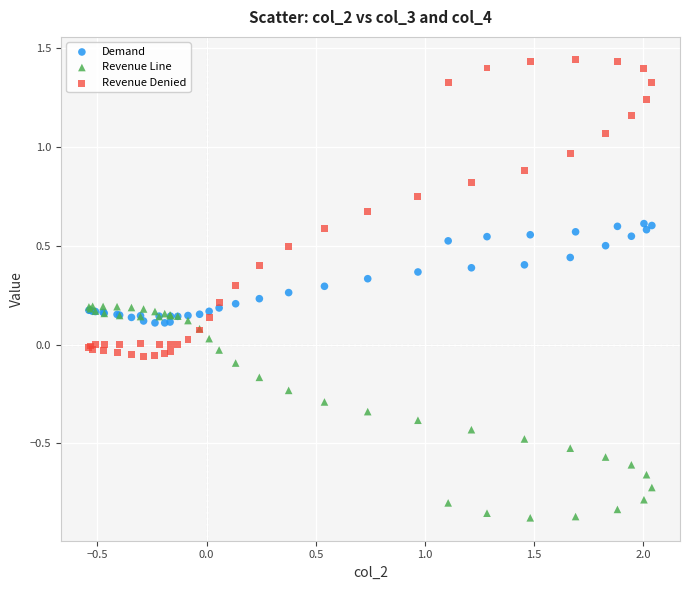

Which series has the widest spread of Y values?

Revenue Denied